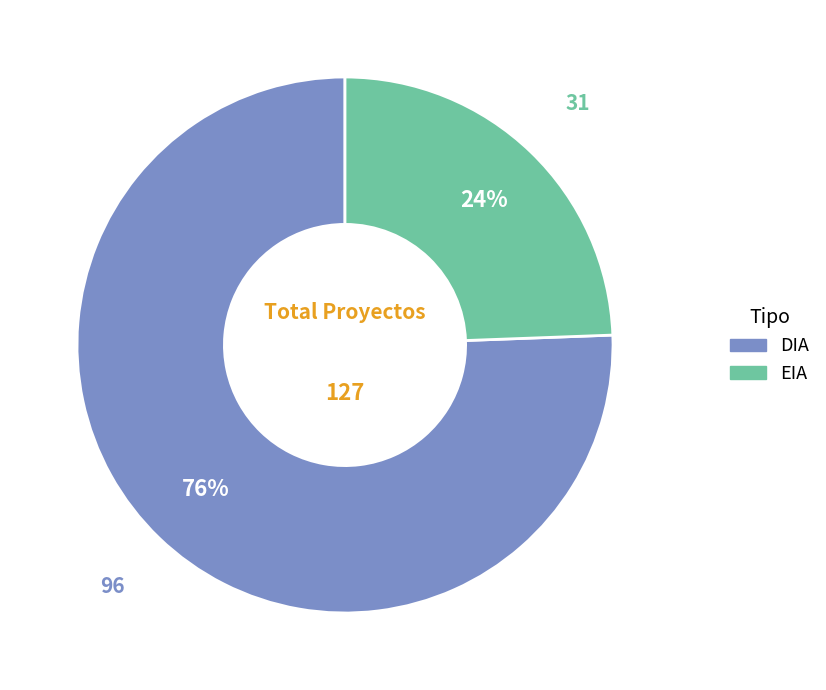

Between DIA and EIA, which is larger?

DIA